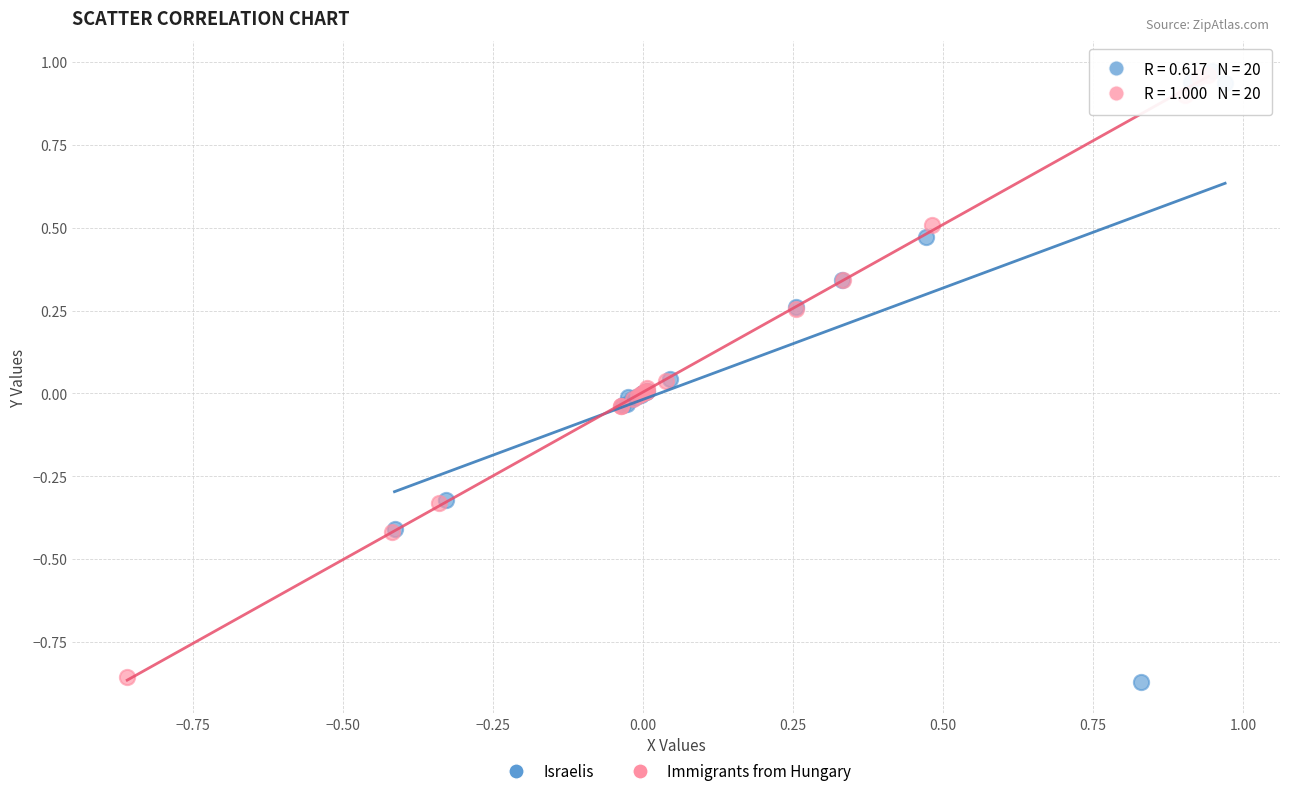

What are all the series names shown in the legend?

Israelis, Immigrants from Hungary